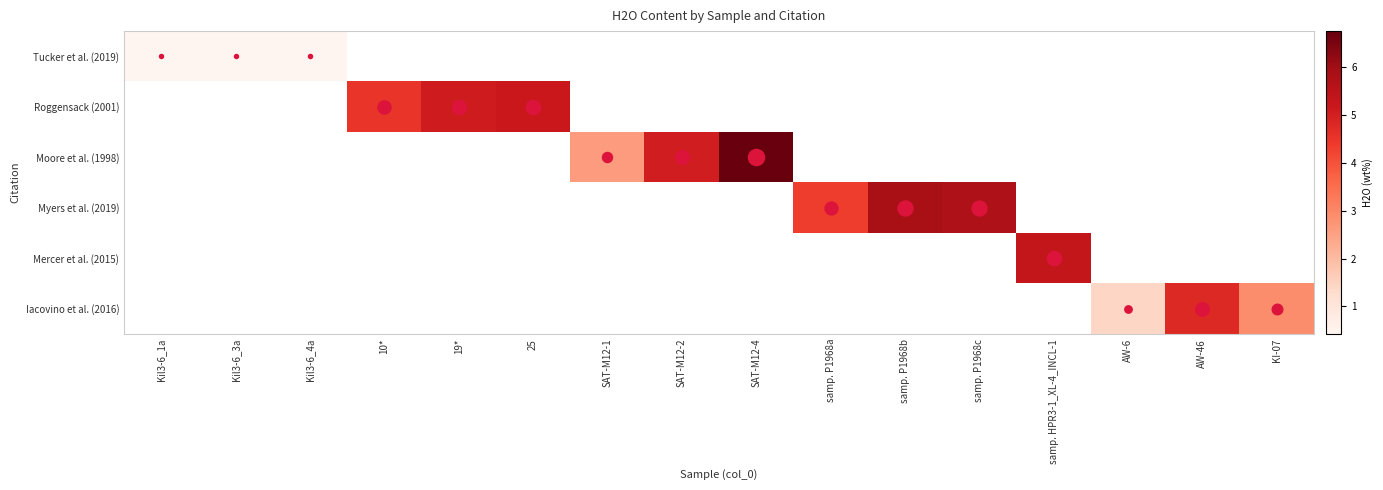

What is the total value across all series at SAT-M12-4?

6.8